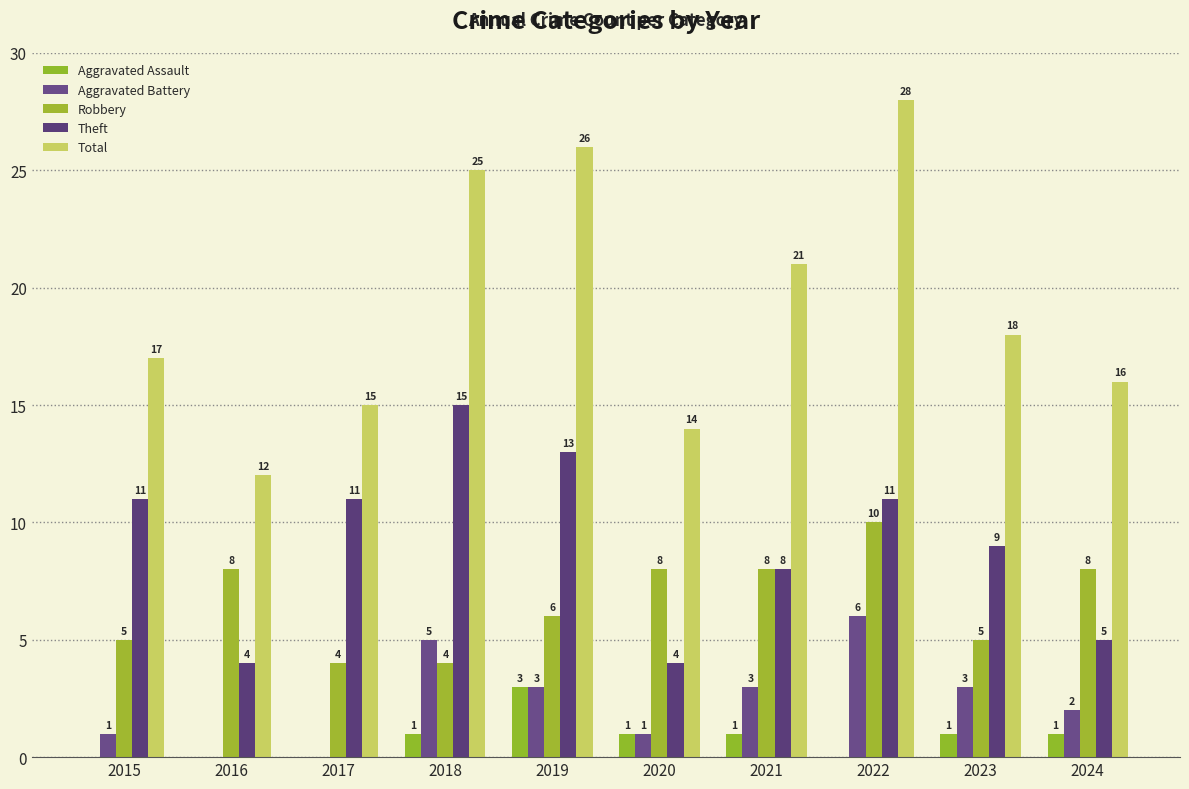

What are all the series names shown in the legend?

Aggravated Assault, Aggravated Battery, Robbery, Theft, Total